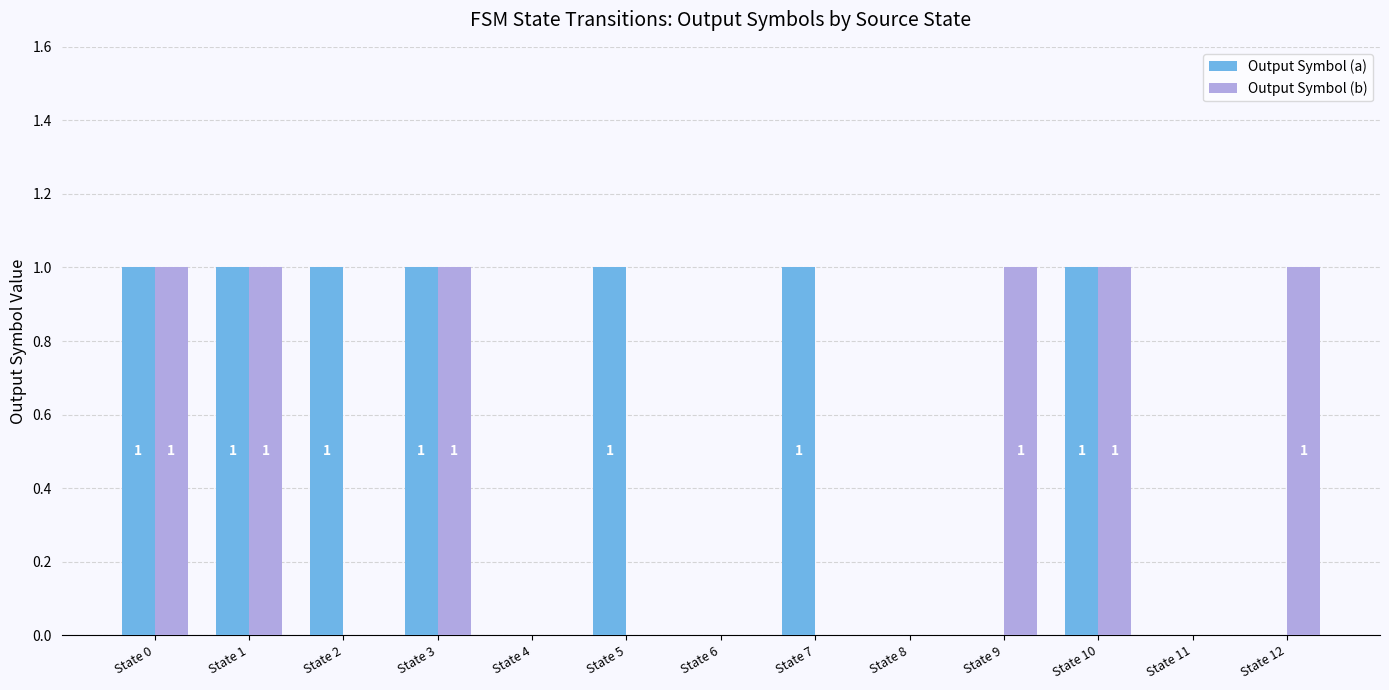

True or false: Output Symbol (a) has a value of 1 at State 2.

True